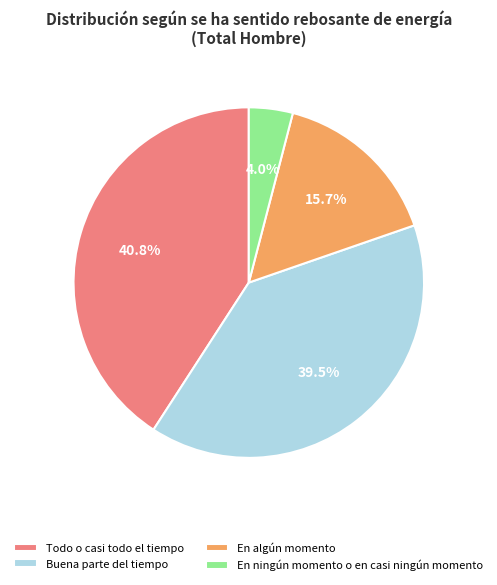

Which slice is the largest?

Todo o casi todo el tiempo